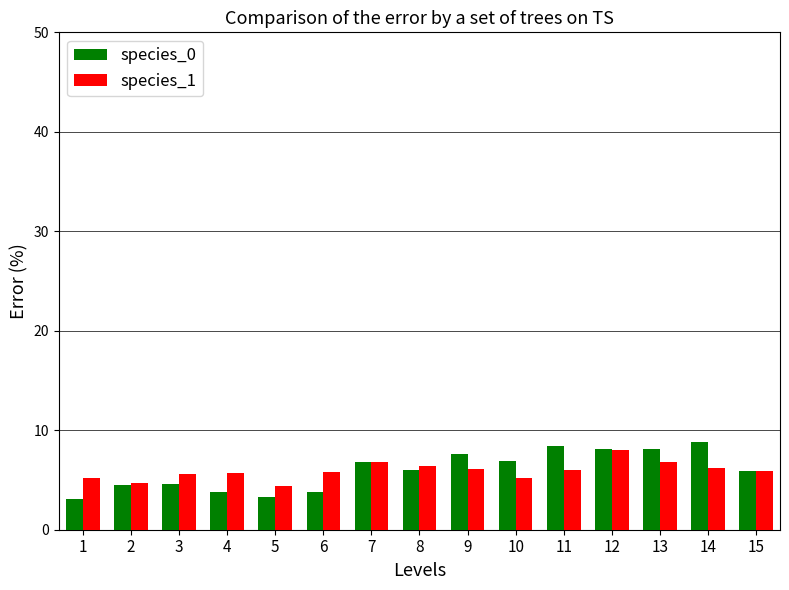

What is the sum of all species_0 values?

89.7